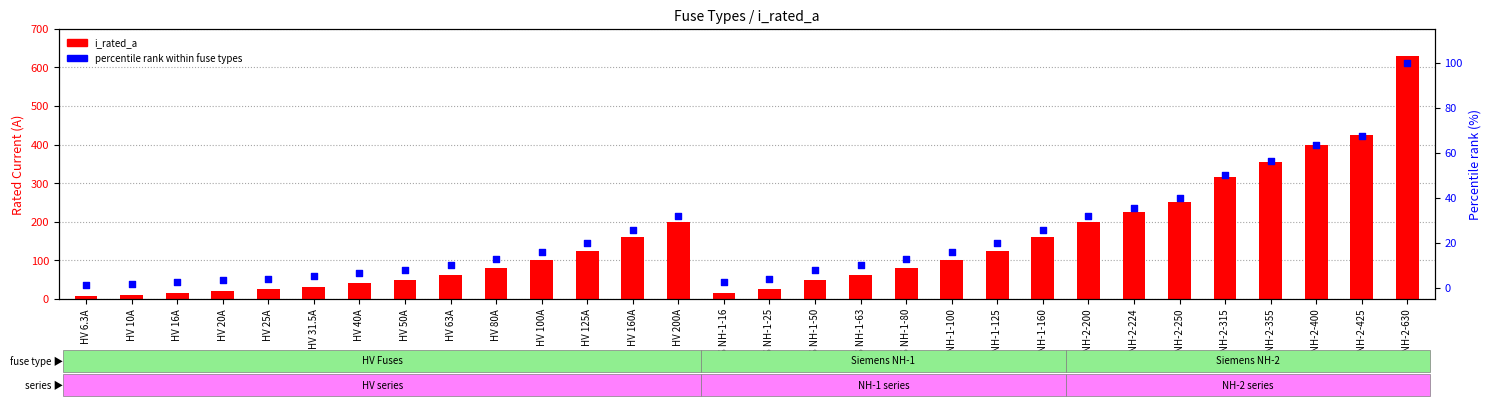

Which series reaches the minimum Y coordinate?

percentile rank within fuse types